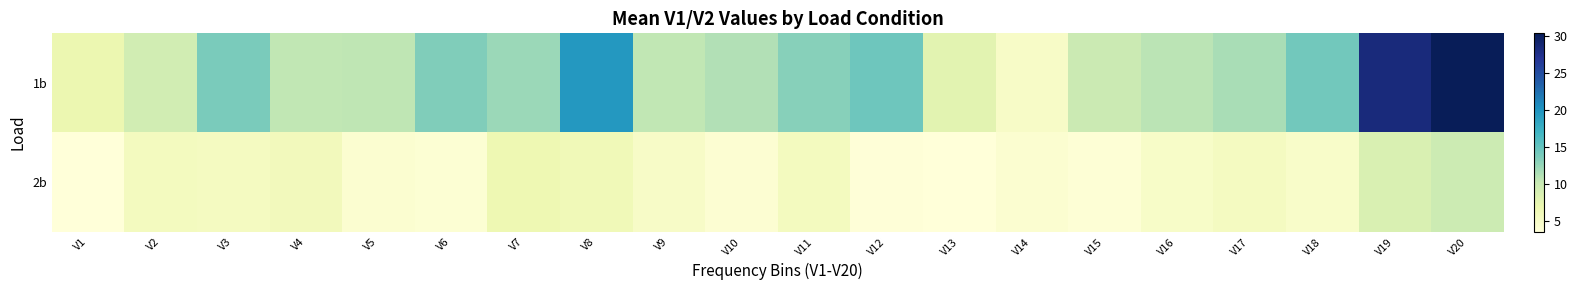

How many distinct data groups are displayed?

2